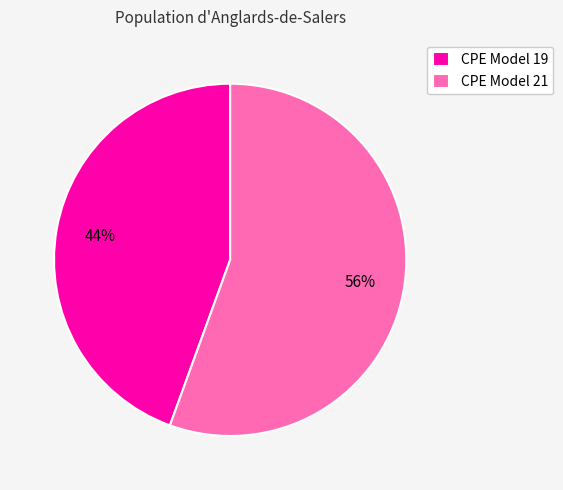

How many slices are in this pie chart?

2